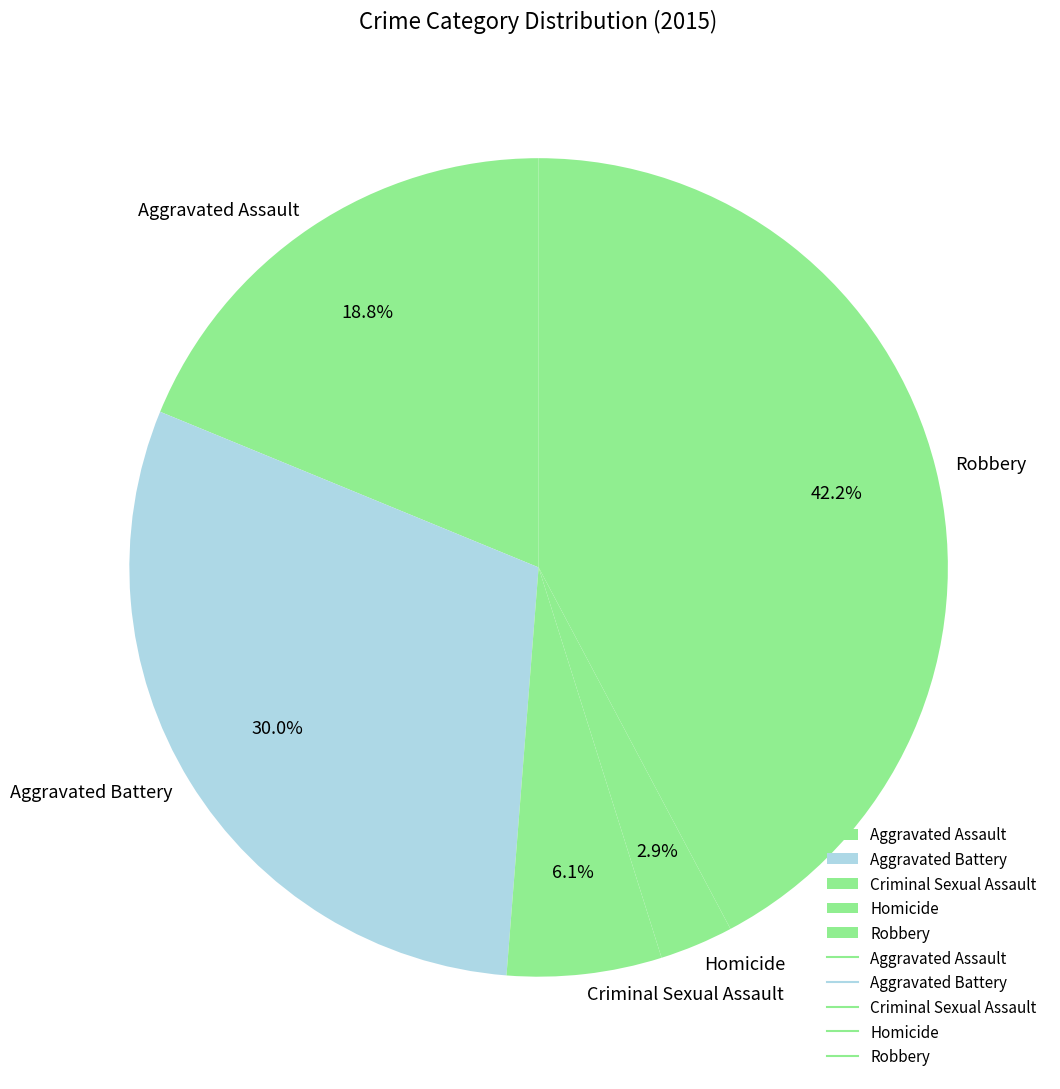

Does Aggravated Assault account for over 50% of the chart?

No